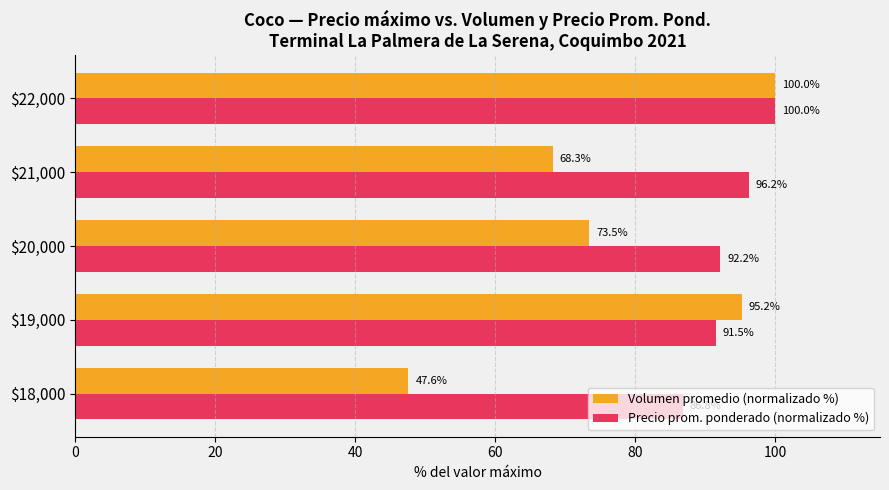

What is the average value of the Precio prom. ponderado (normalizado %) series?

93.3